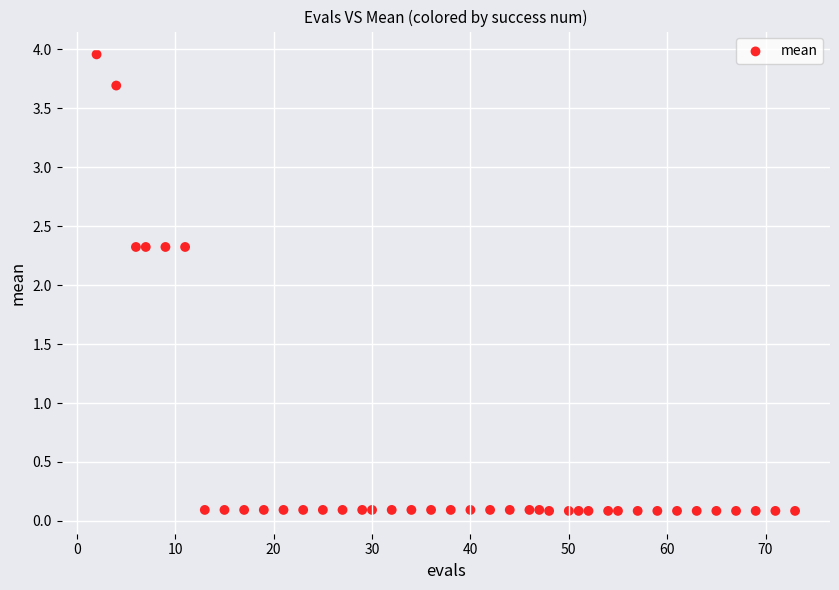

What is the range of Y values (max minus min)?

3.9